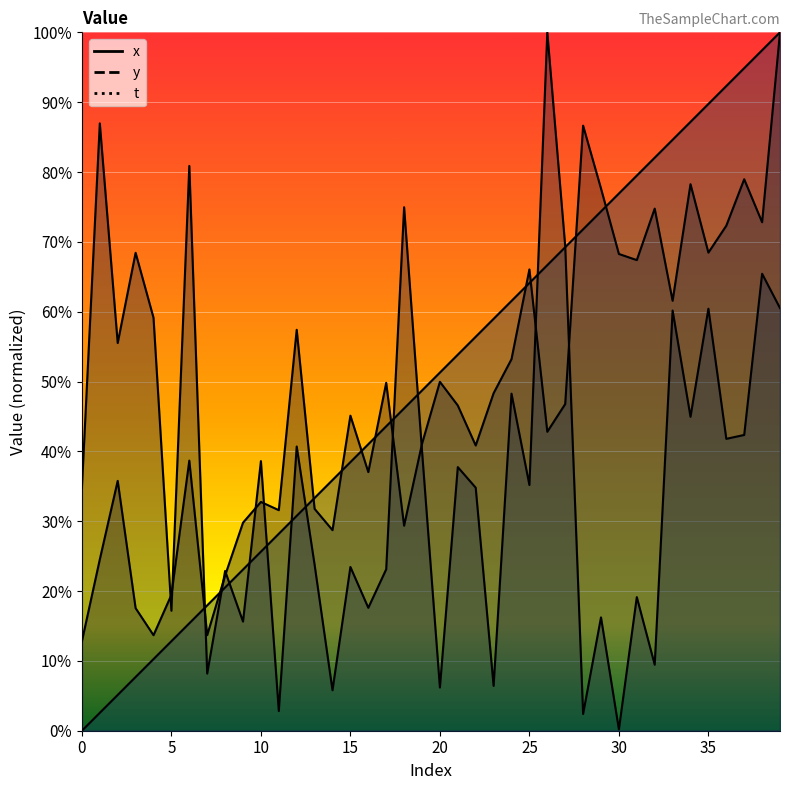

What is the average value of the x series?

47.9